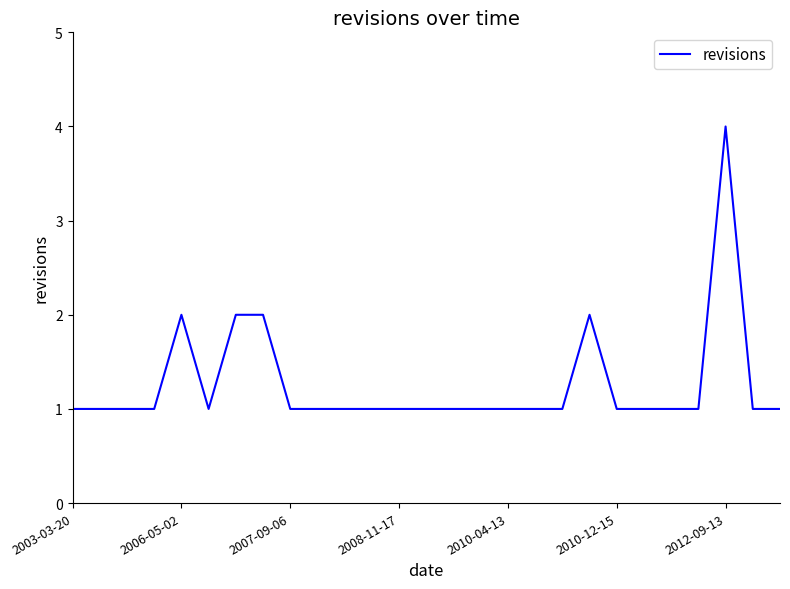

What is the average value?

1